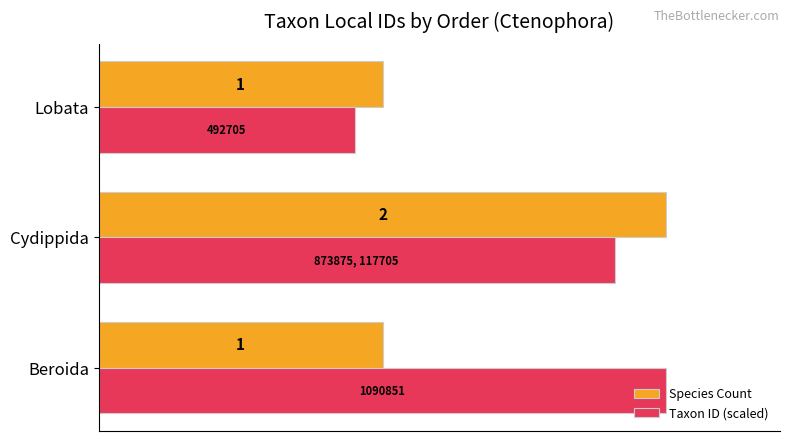

Rank the series at Beroida from highest to lowest value.

Taxon ID (scaled), Species Count